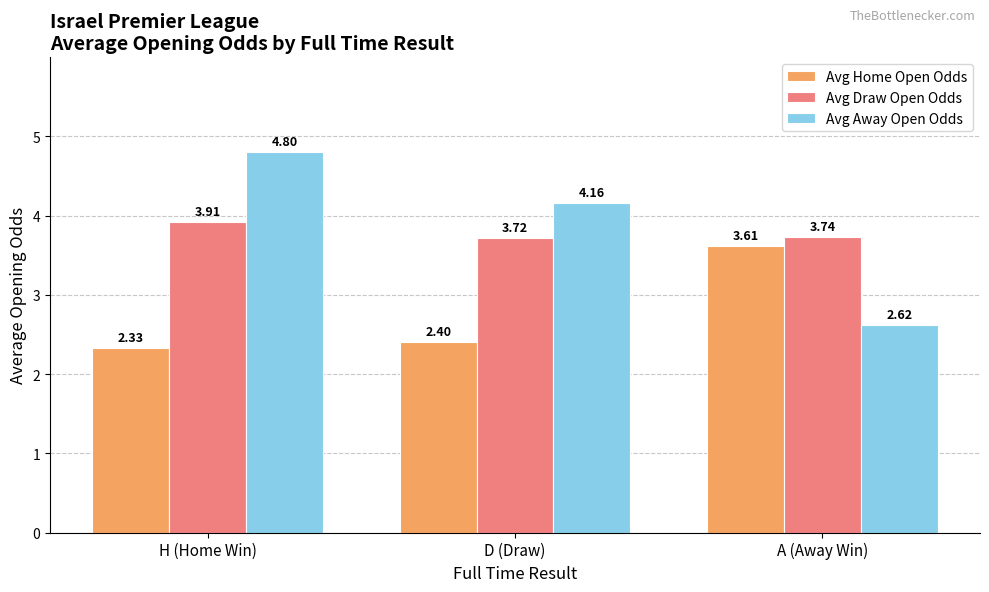

What is the total value across all series at D (Draw)?

10.3